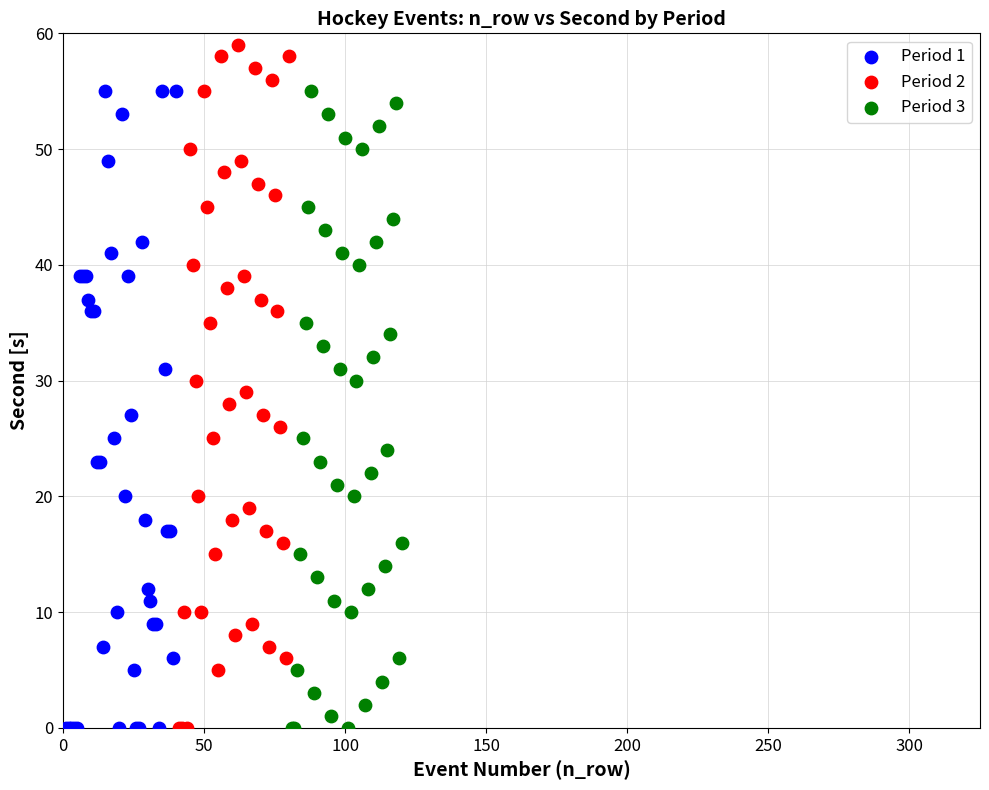

Which series reaches the maximum Y coordinate?

Period 2